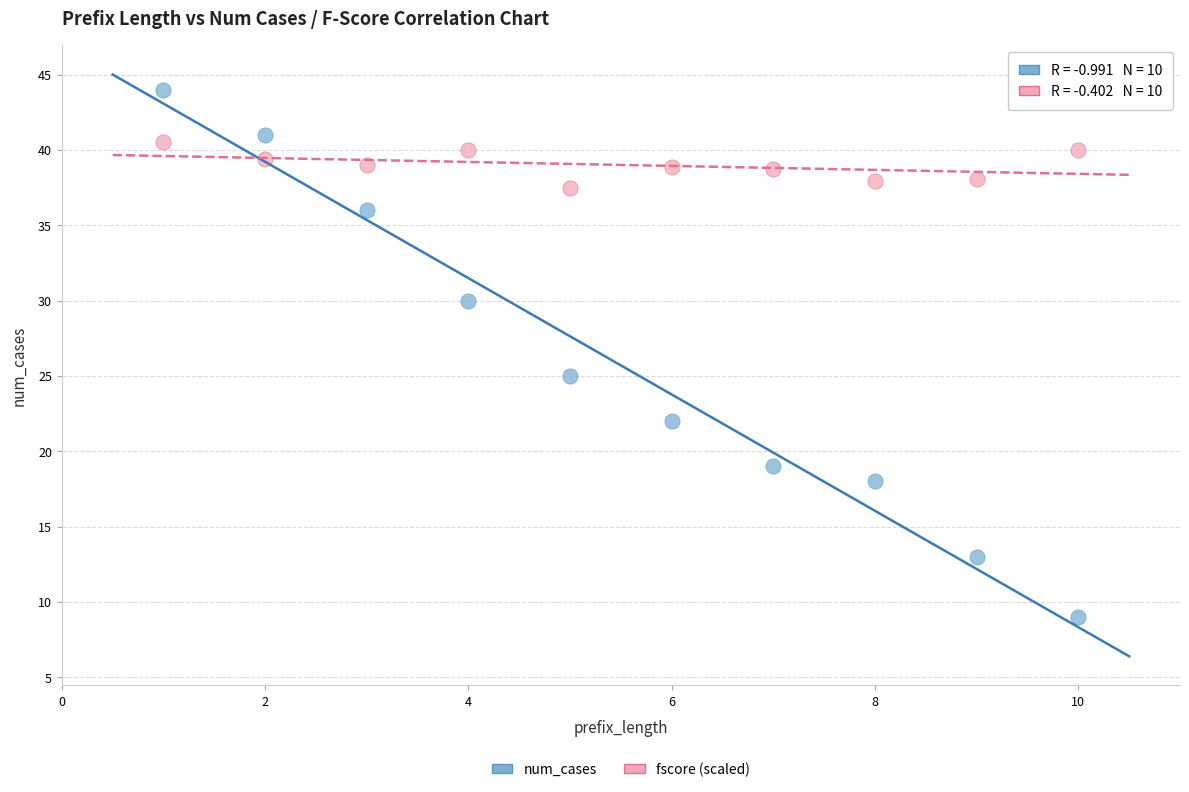

Which series contains the lowest Y value?

num_cases